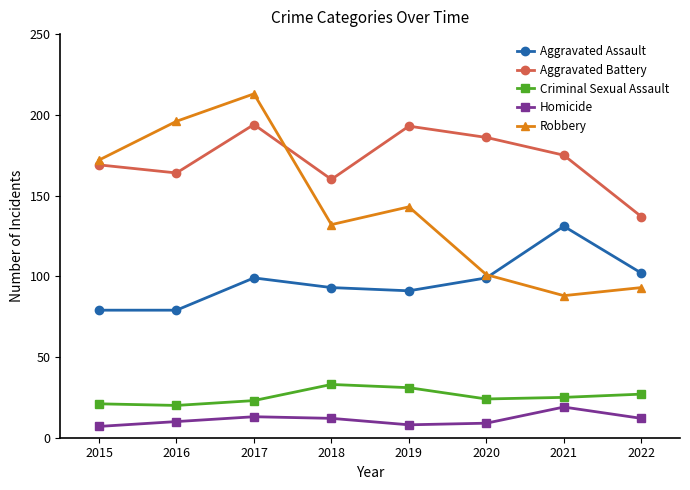

Which series has the widest spread of values?

Robbery